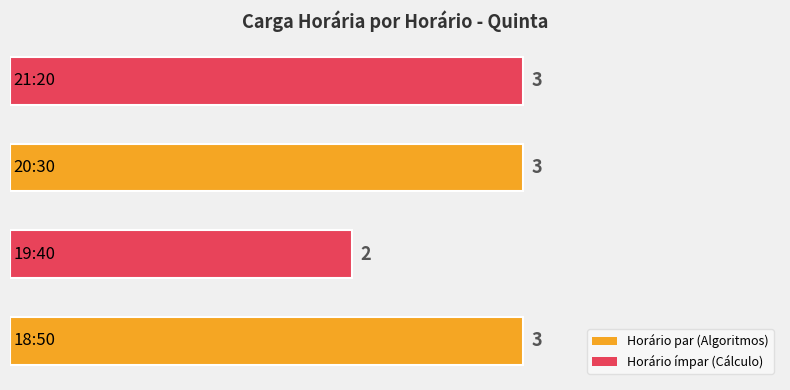

What is the difference between the second highest and minimum values?

1